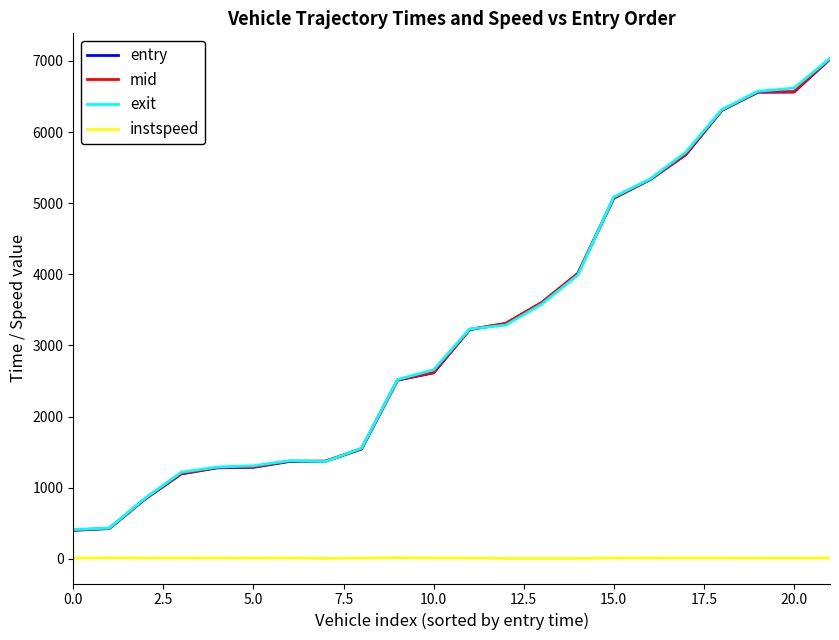

What is the maximum value for mid?

7030.4